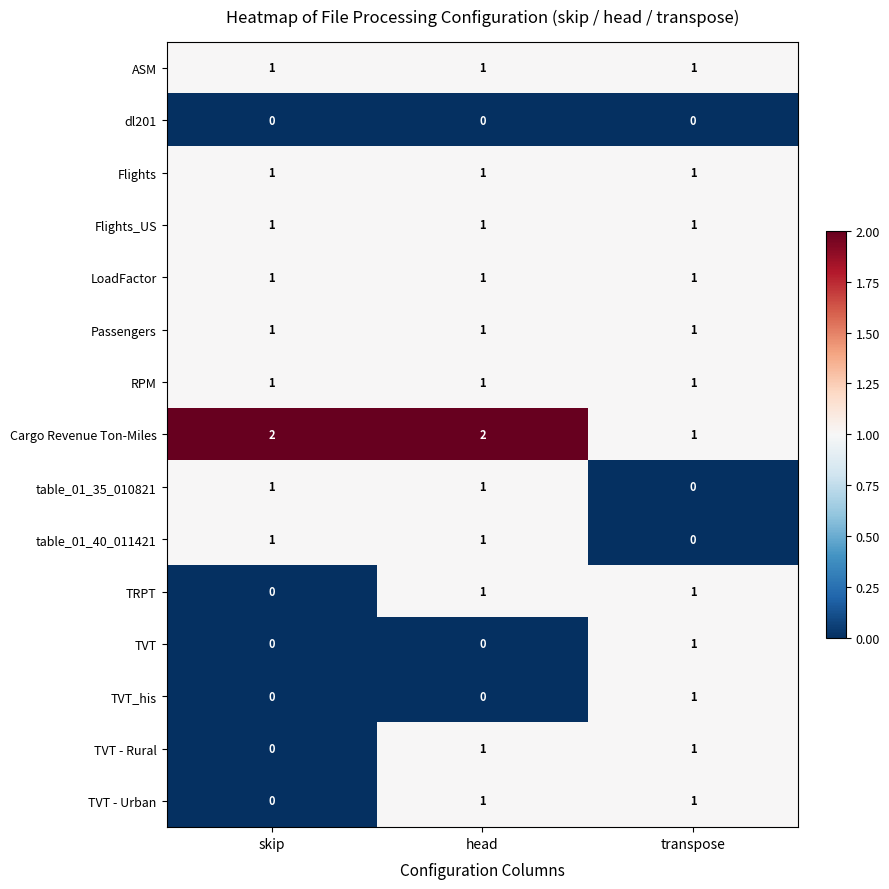

The value of TRPT at skip is 0. True or false?

True